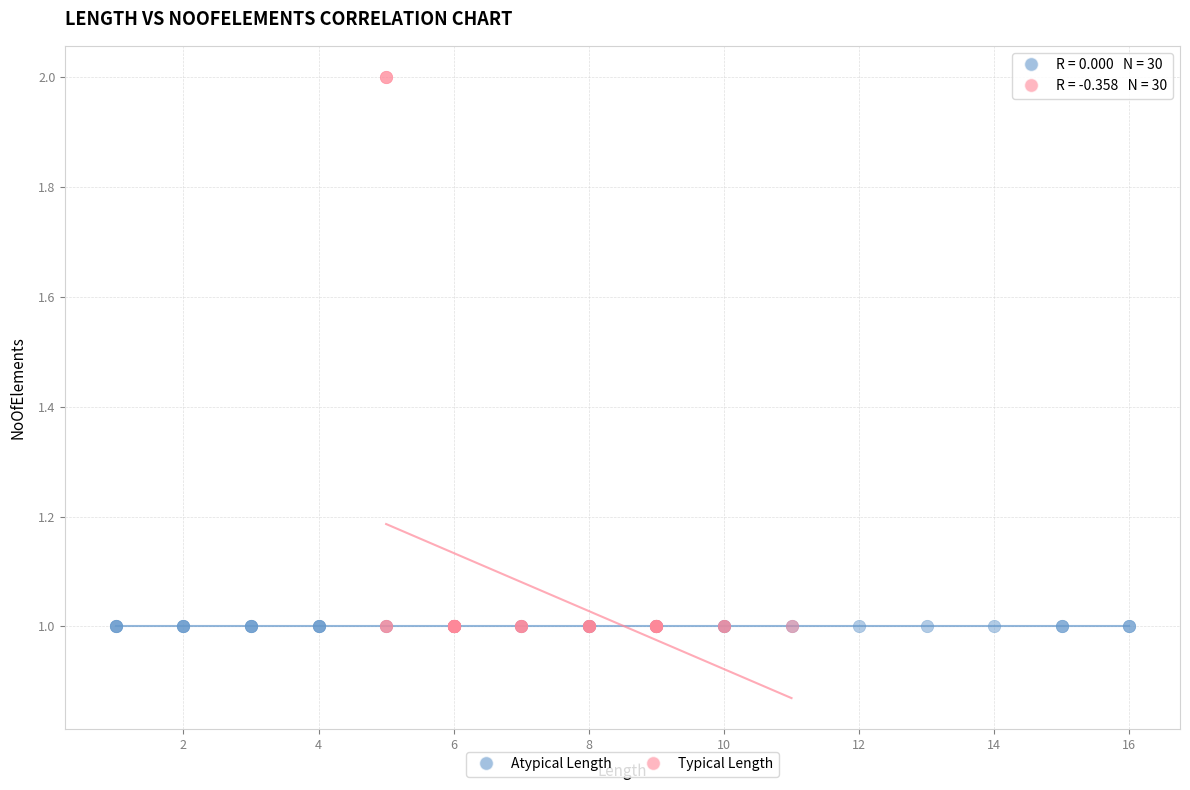

Which series contains the highest Y value?

Typical Length